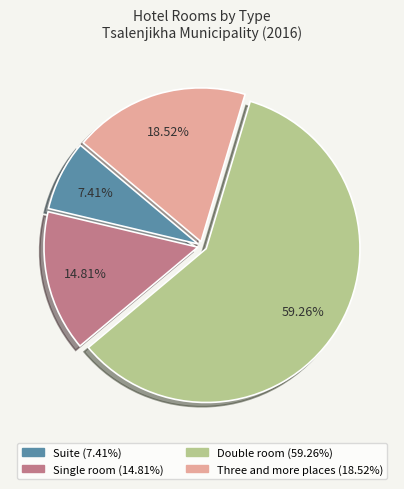

How many segments does this pie chart have?

4